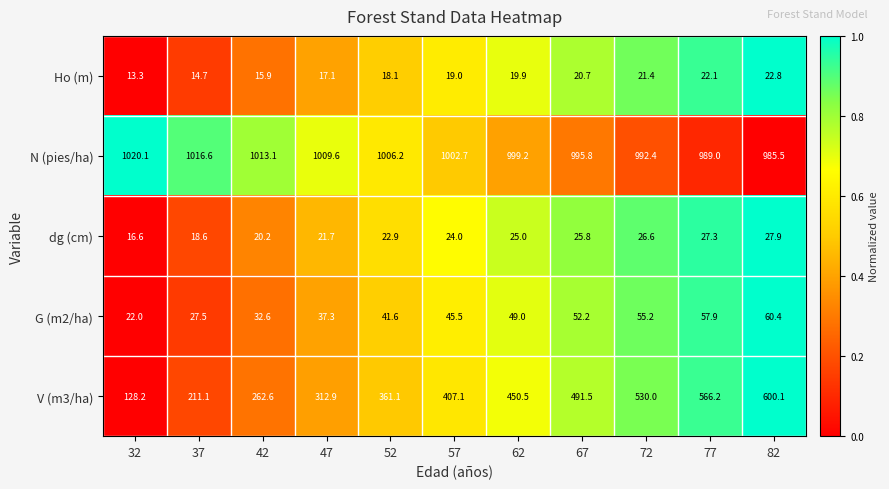

The value of V (m3/ha) at 32 is 192.7. True or false?

False